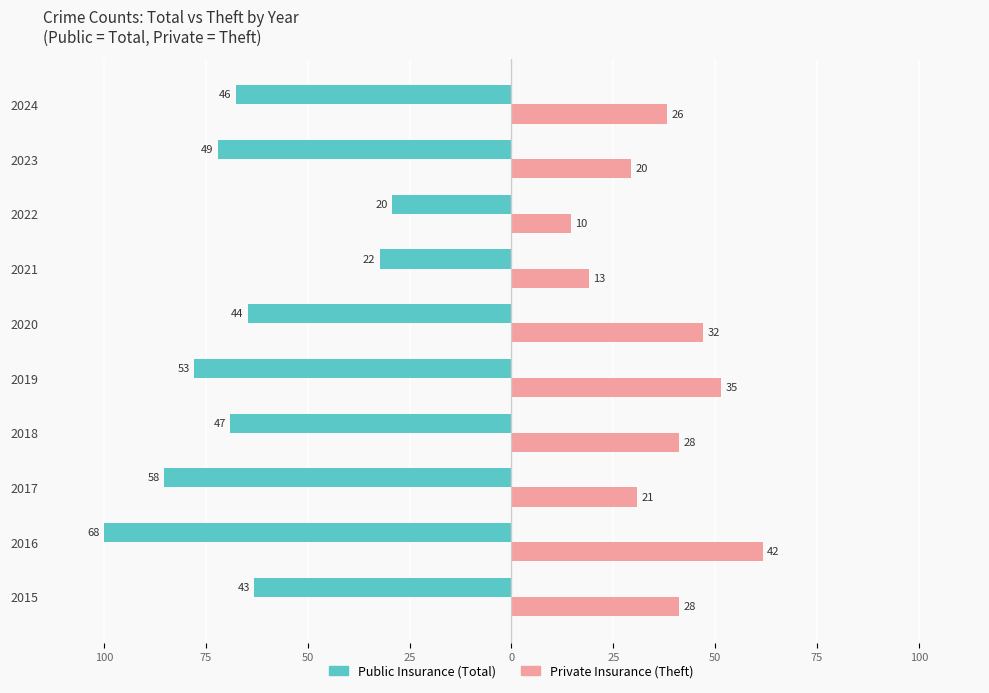

How many series are shown in this chart?

2